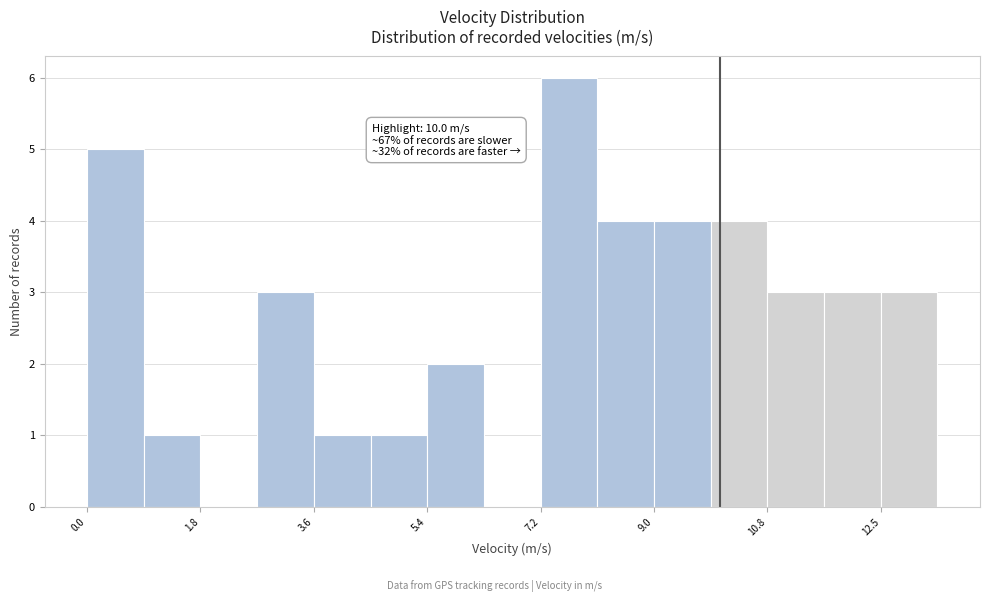

Which range on the x-axis has the tallest bar?

7.2 to 8.0